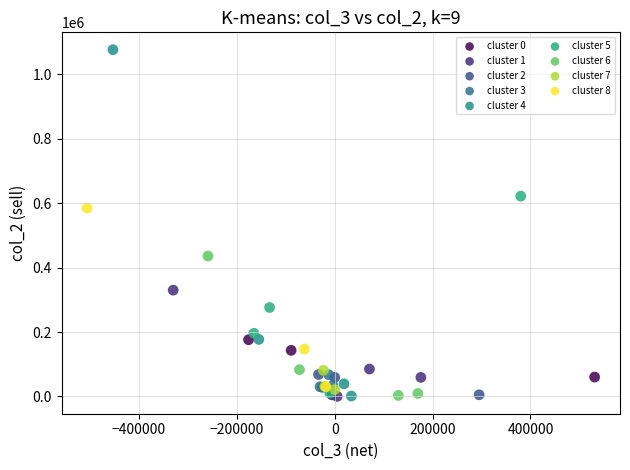

Which series contains the highest Y value?

cluster 4